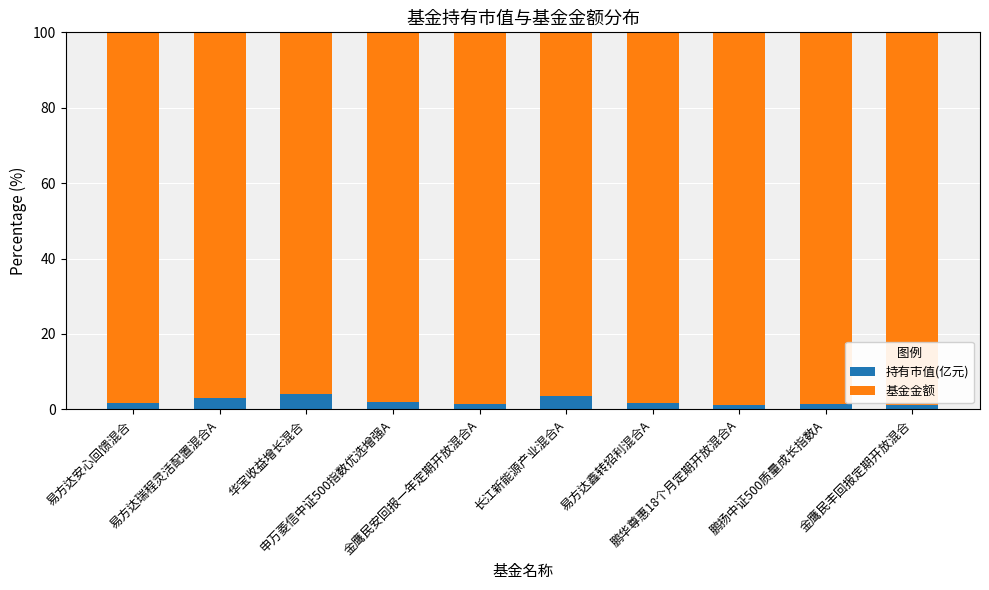

What is the value of the 持有市值(亿元) bar at the 4th from the left?

2.0